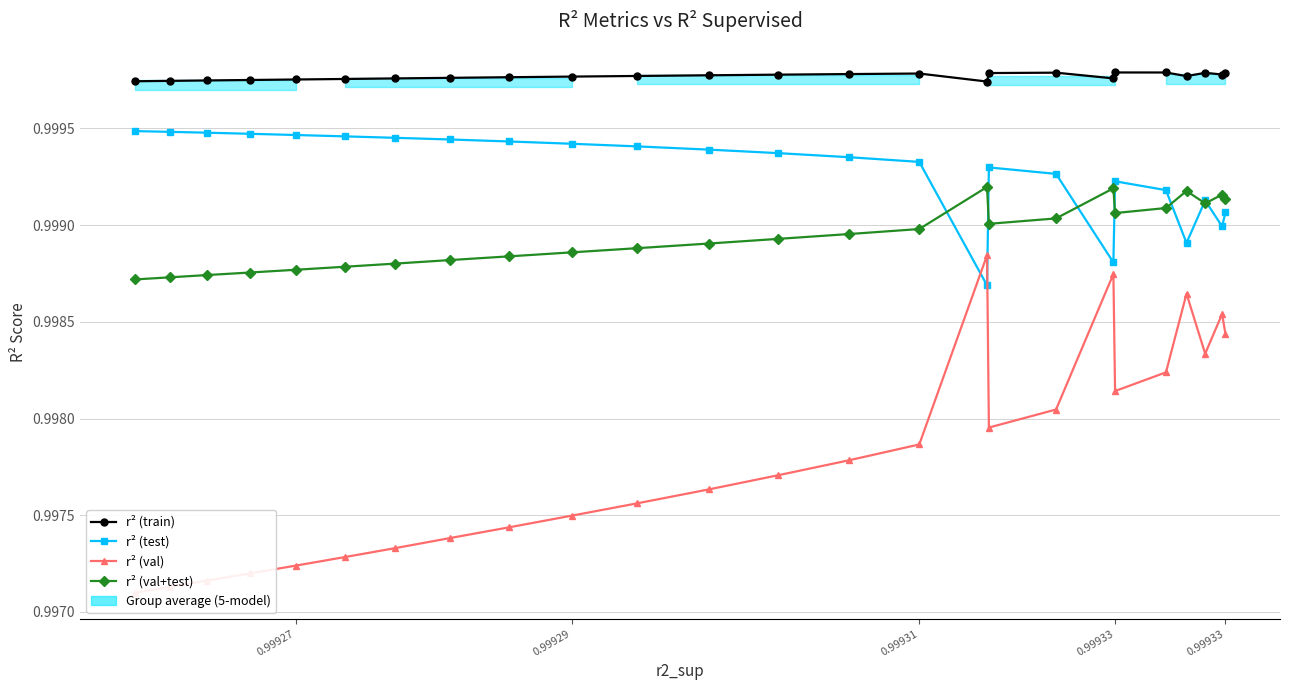

At which category does r² (train) reach its first local peak?

0.99931